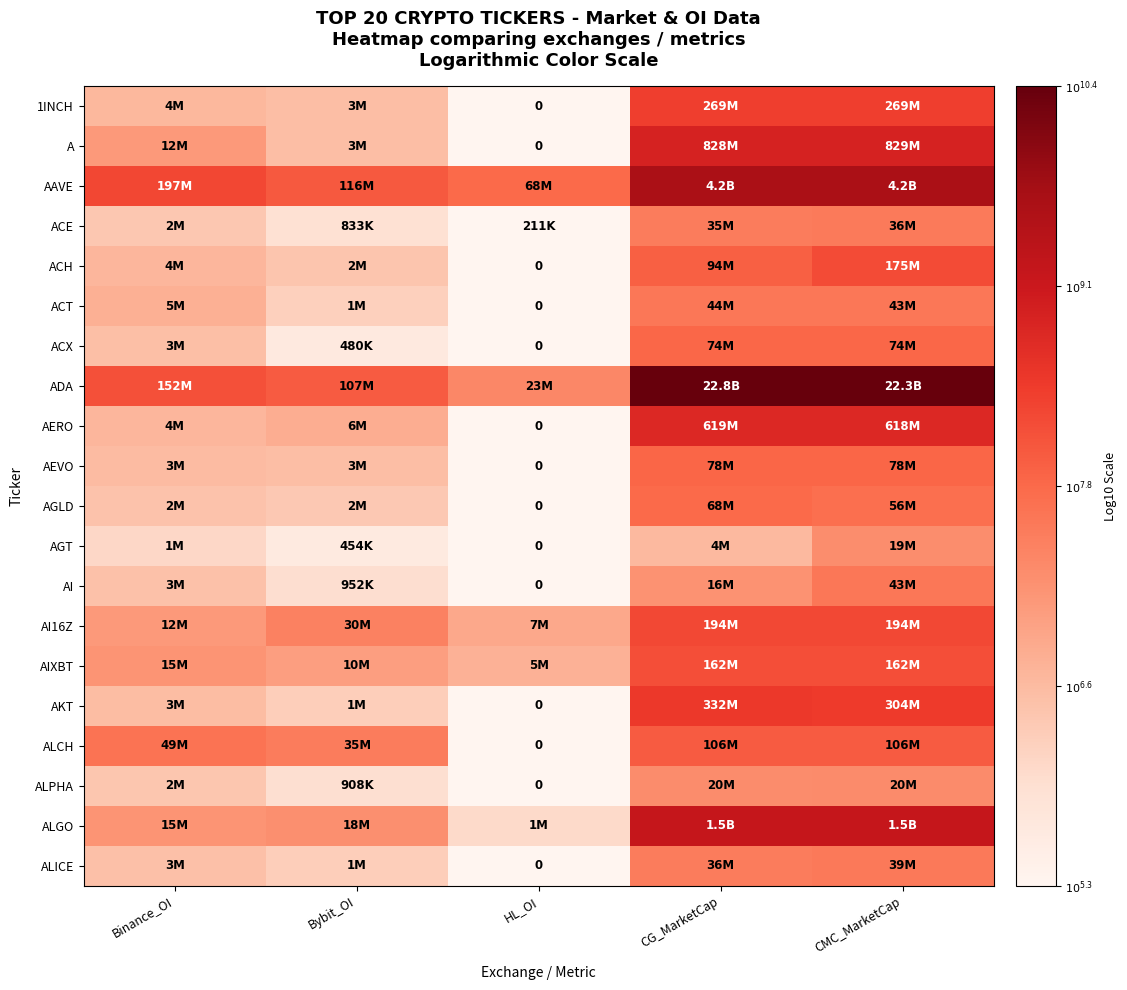

How many series are shown in this chart?

20